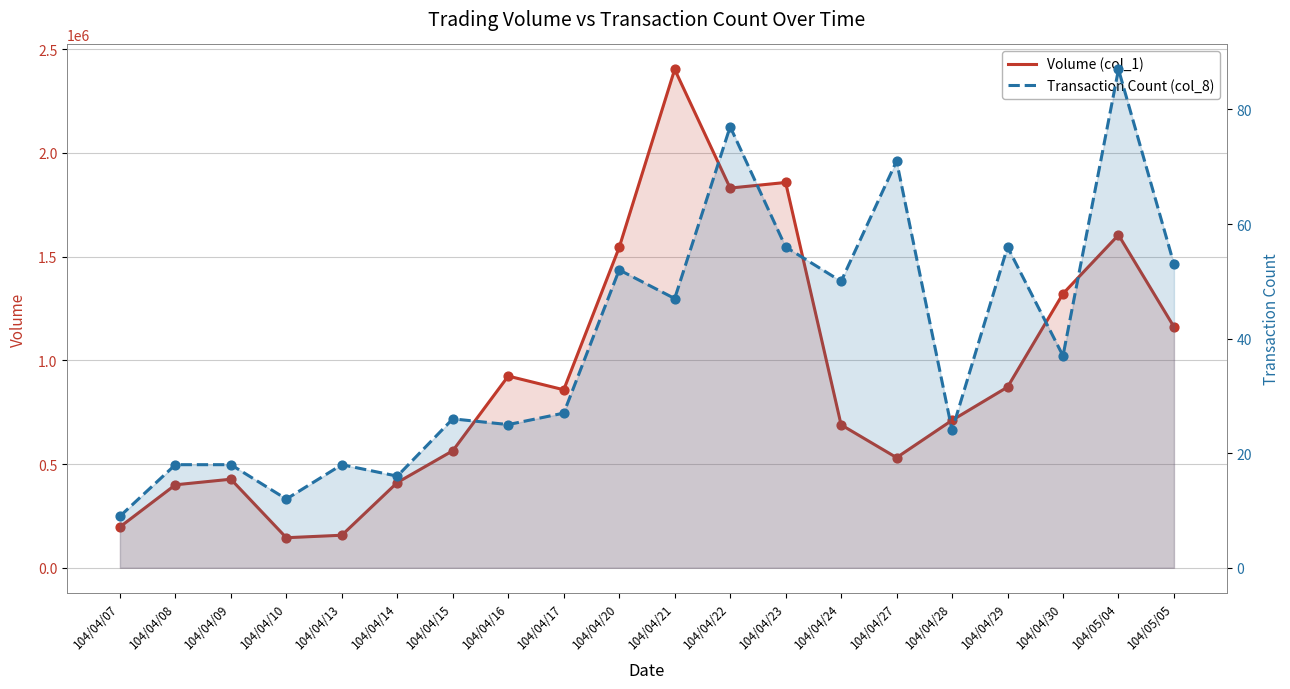

What are all the series names shown in the legend?

Volume (col_1), Transaction Count (col_8)